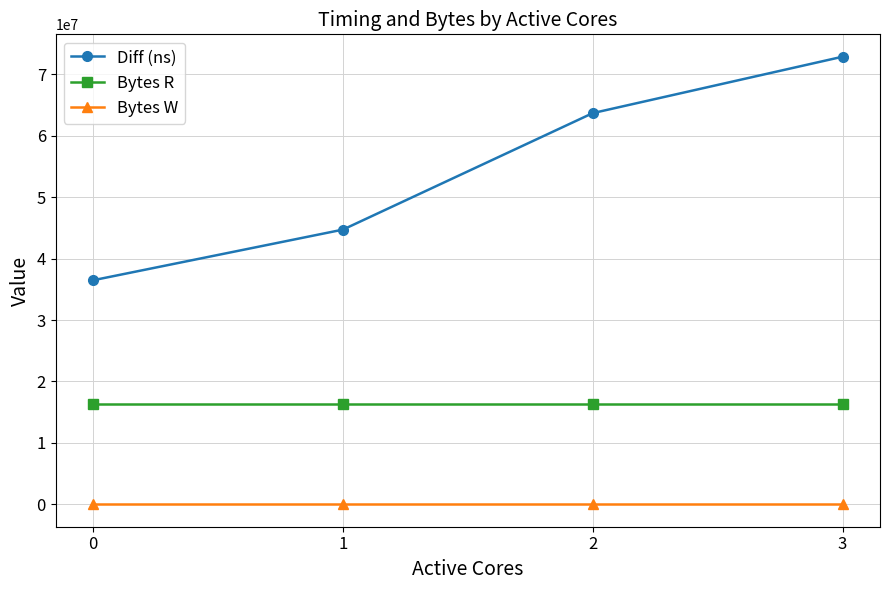

How many lines are shown in the chart?

3